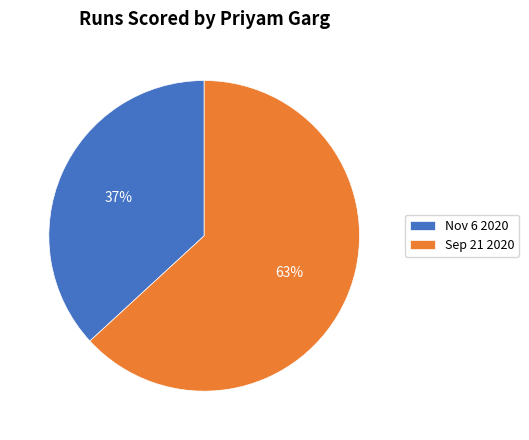

What is the largest slice in the pie chart?

Sep 21 2020